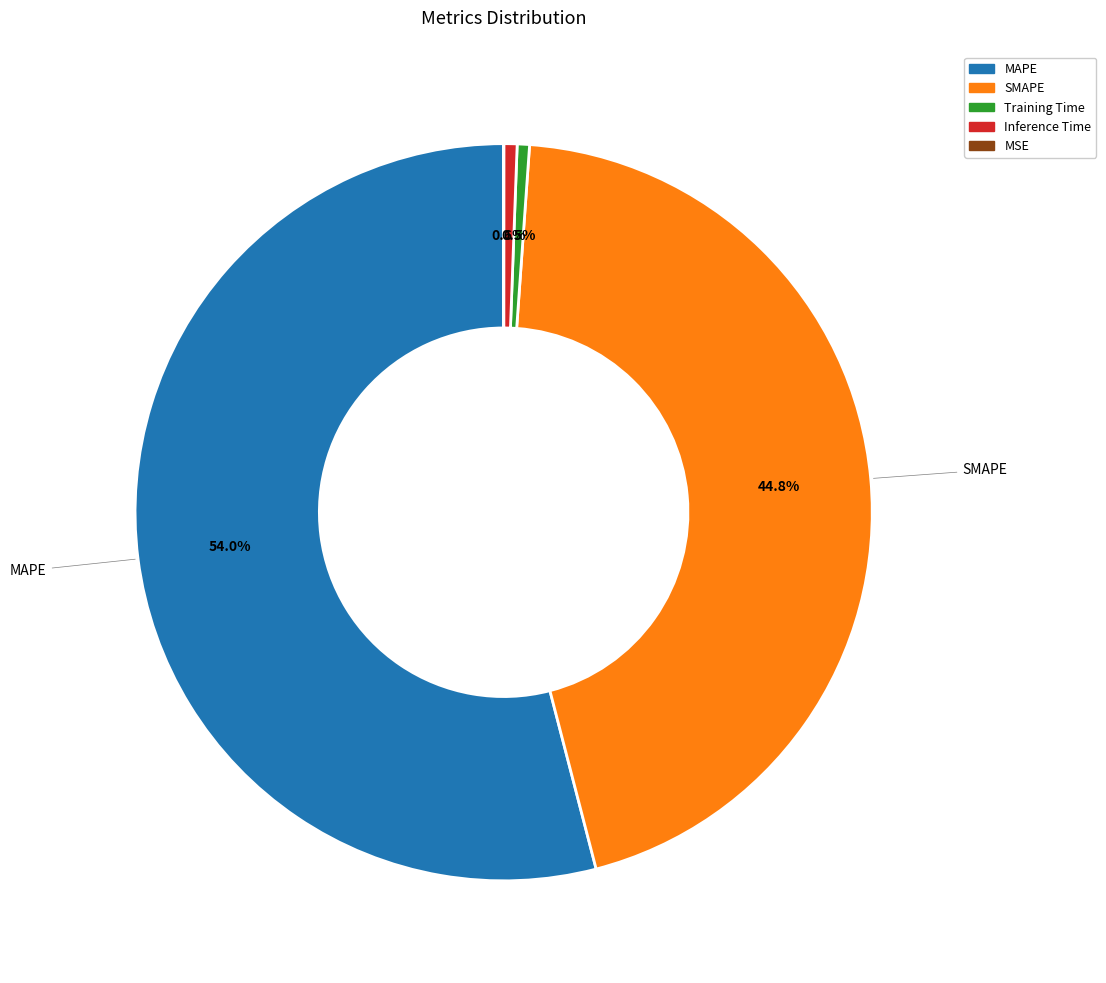

What percentage do Training Time and Inference Time together represent?

1.1%